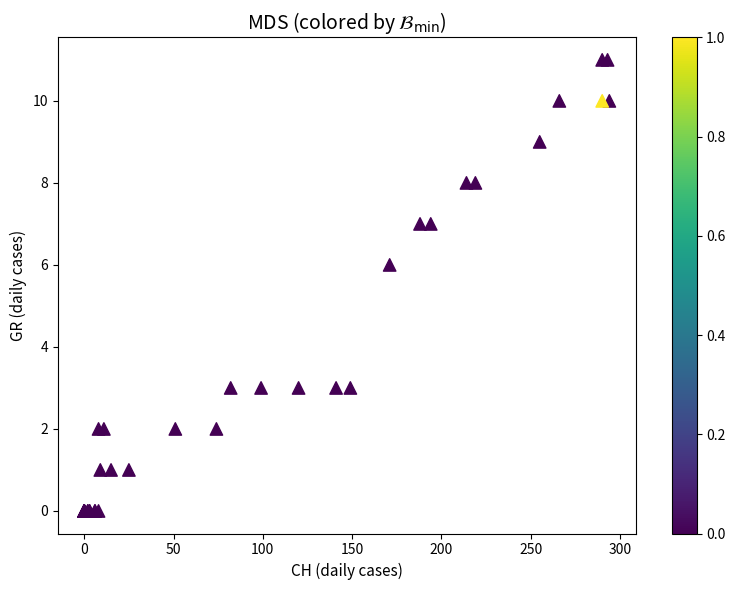

What Y value in the scatter plot is closest to 5?

6